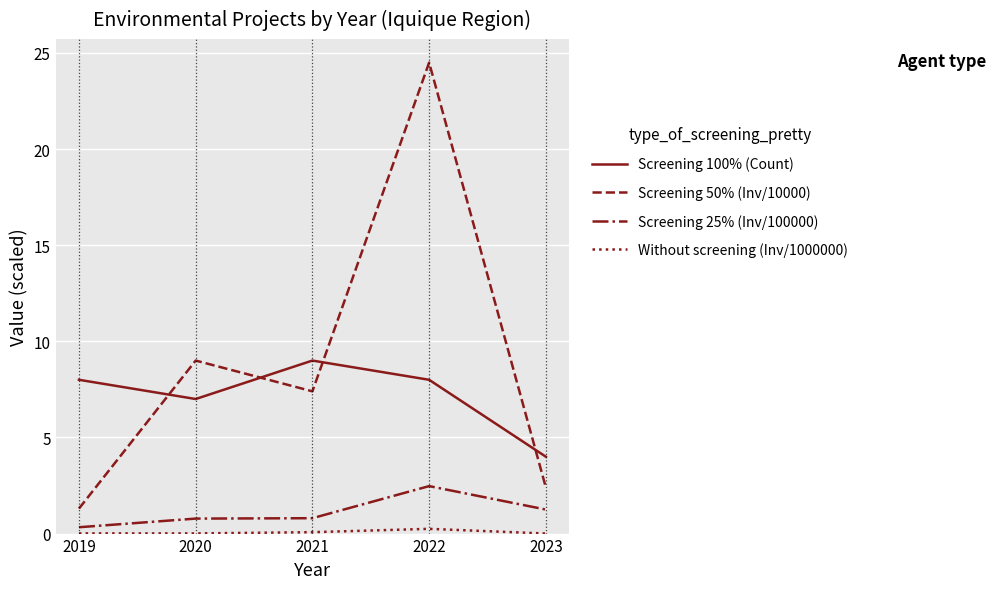

What is the greatest value displayed?

24.5